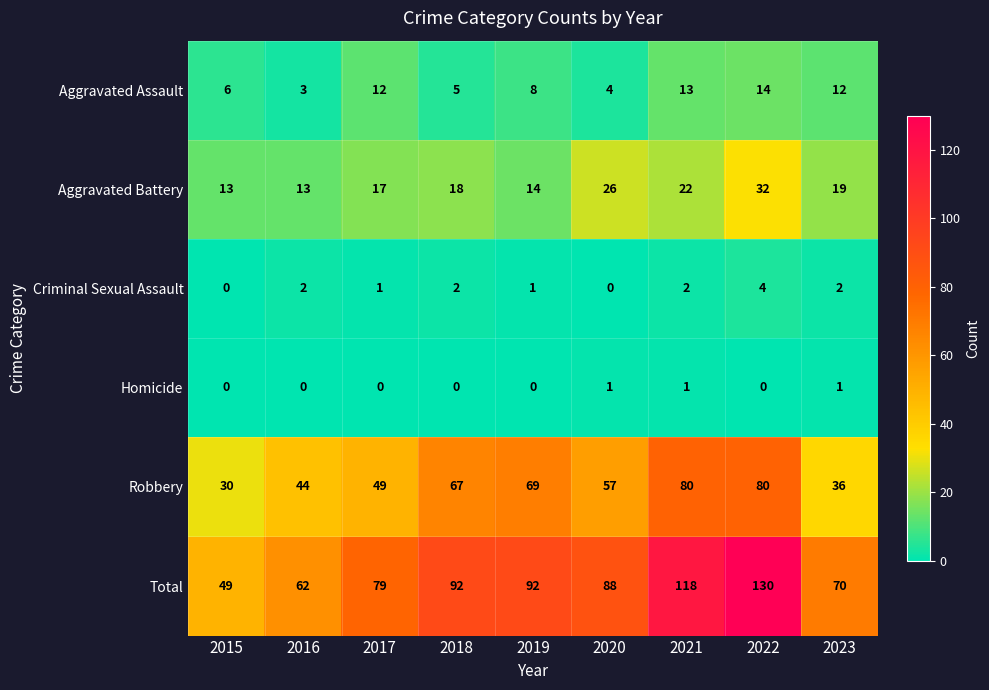

What is the sum of all Aggravated Battery values?

174